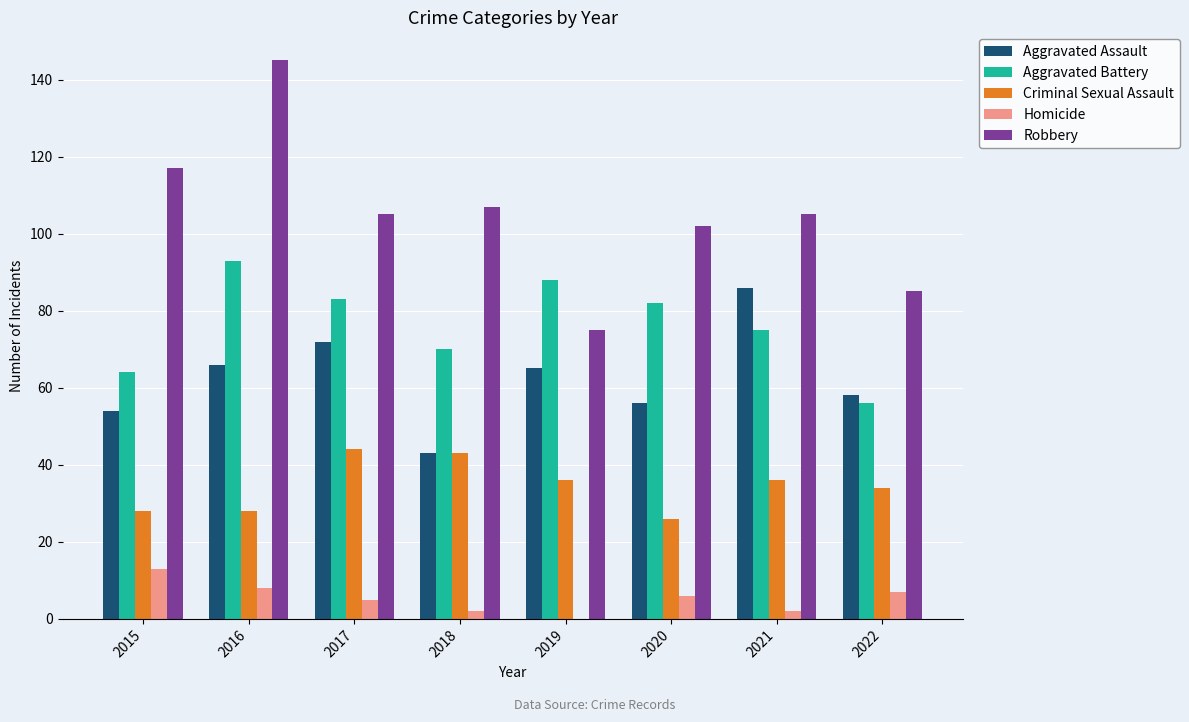

What is the total value across all series at 2019?

264